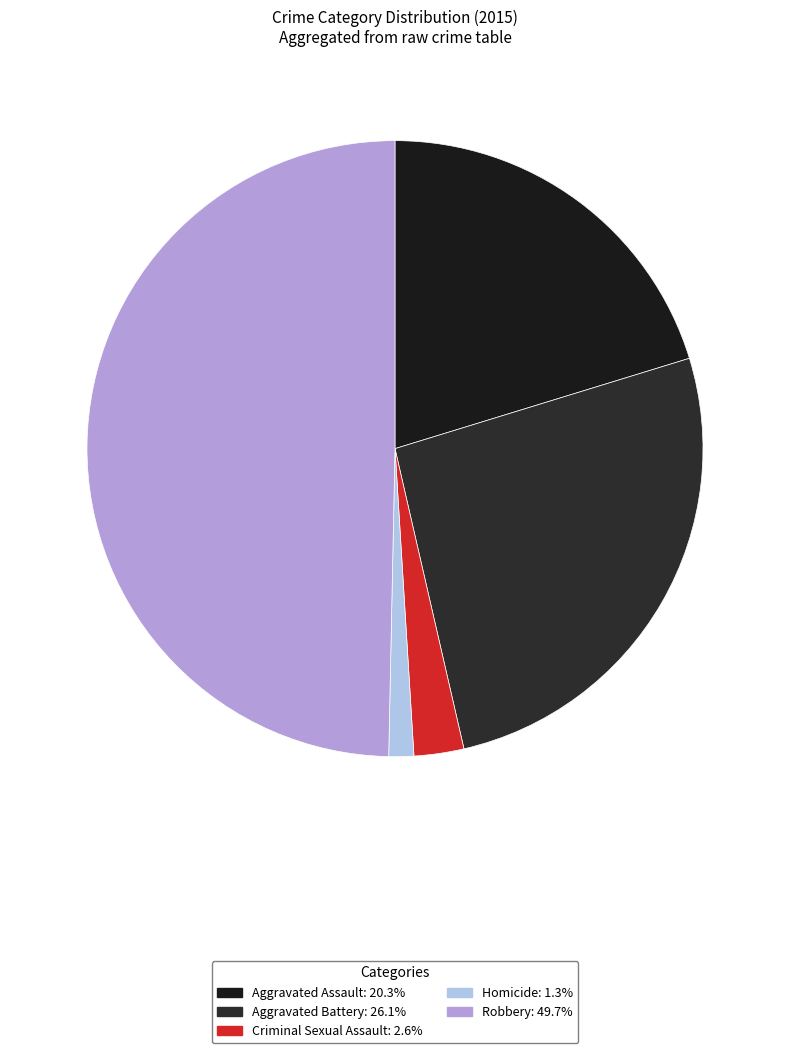

What is the smallest slice in the pie chart?

Homicide